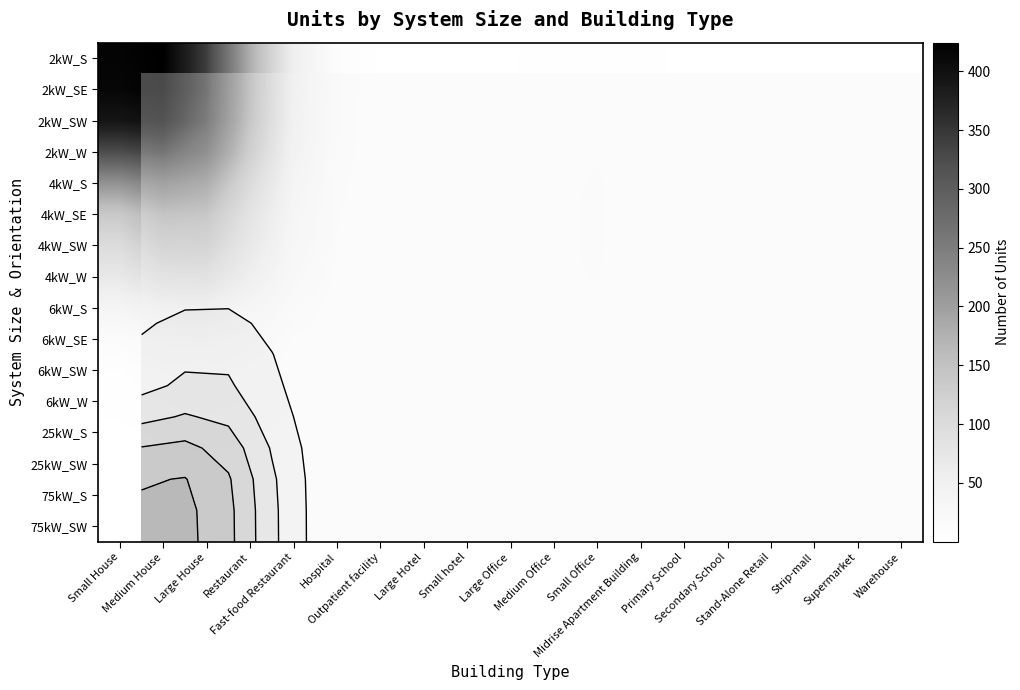

What is the total value across all series at Strip-mall?

11.7